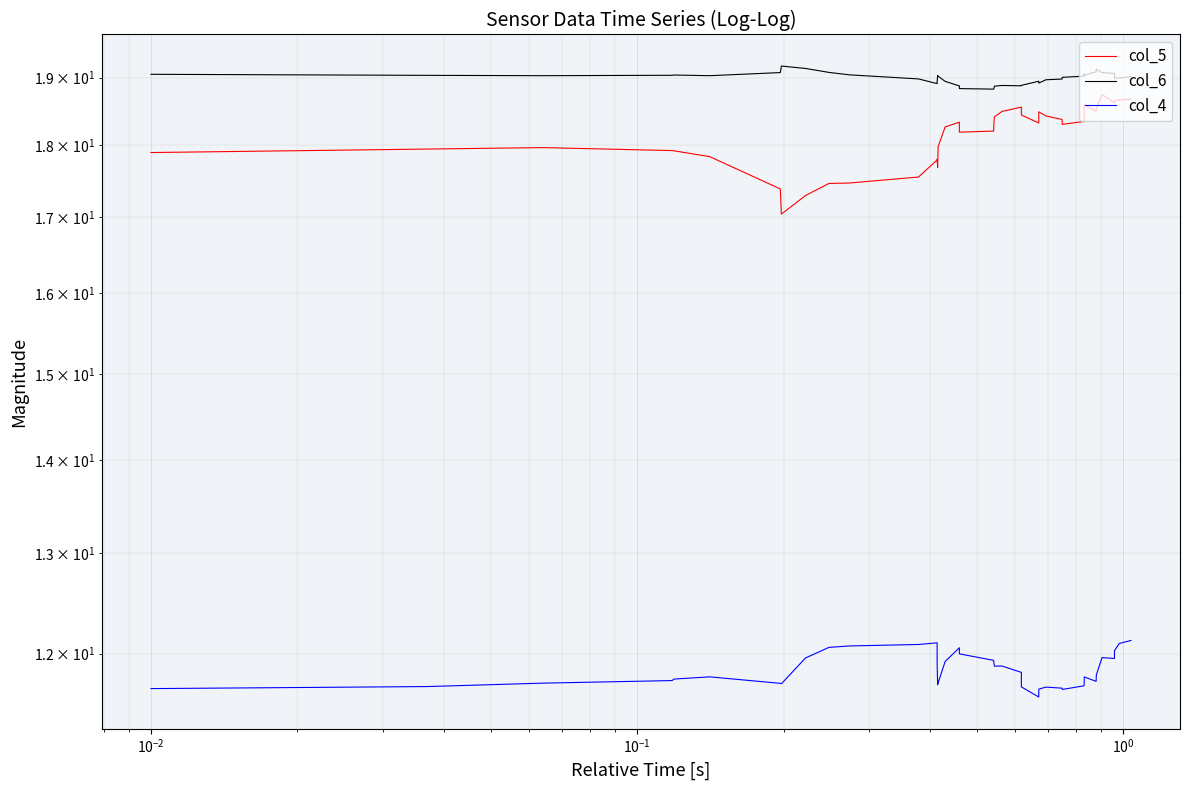

Which series has the largest range (max minus min)?

col_5